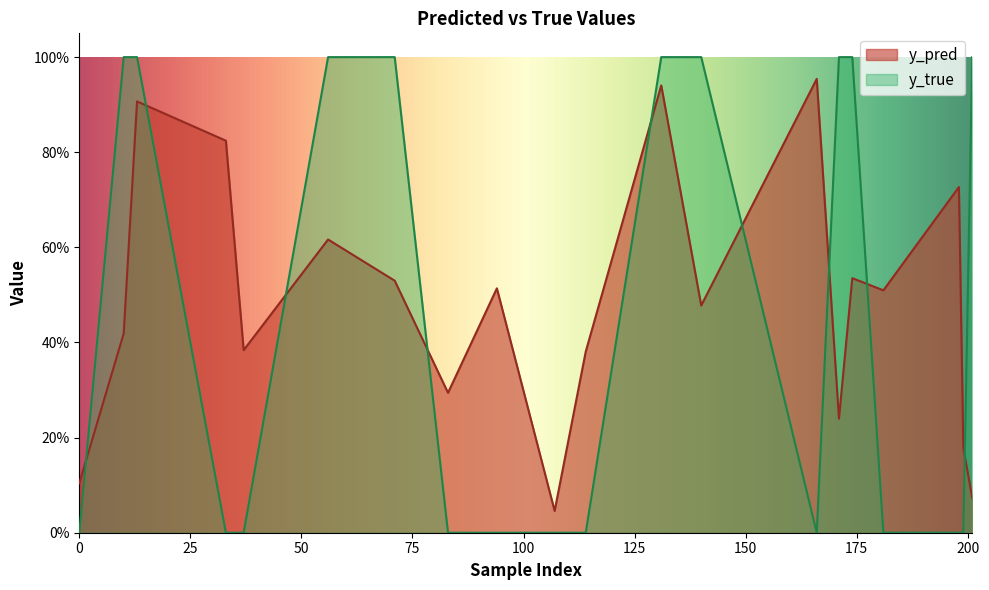

Between which two adjacent categories do y_true and y_pred first intersect?

0 and 10